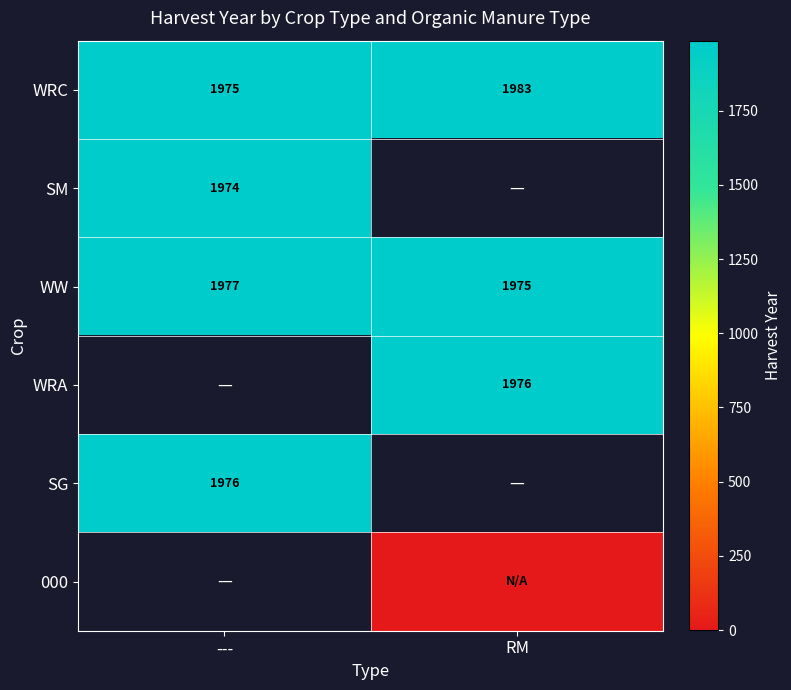

List the labels in order of WRC value, smallest first.

---, RM